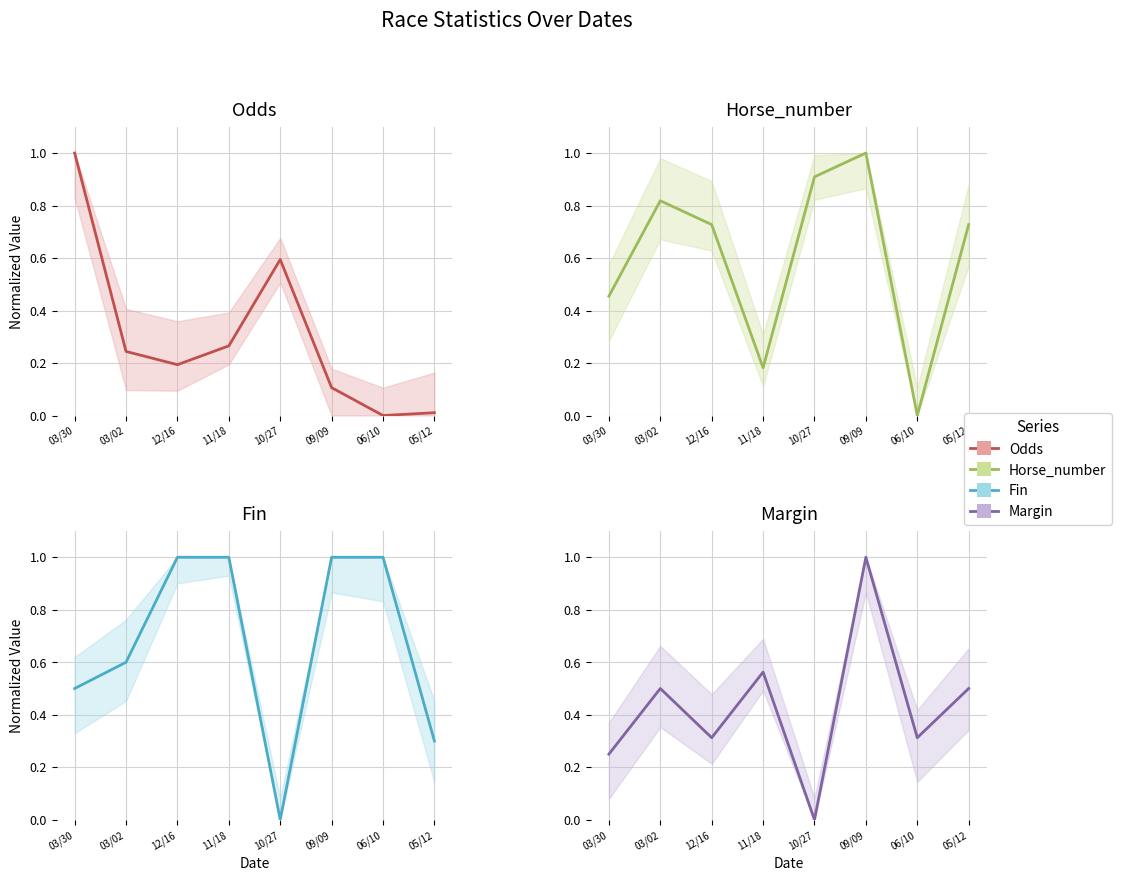

The Margin series shows 0.2 at 05/12. True or false?

False